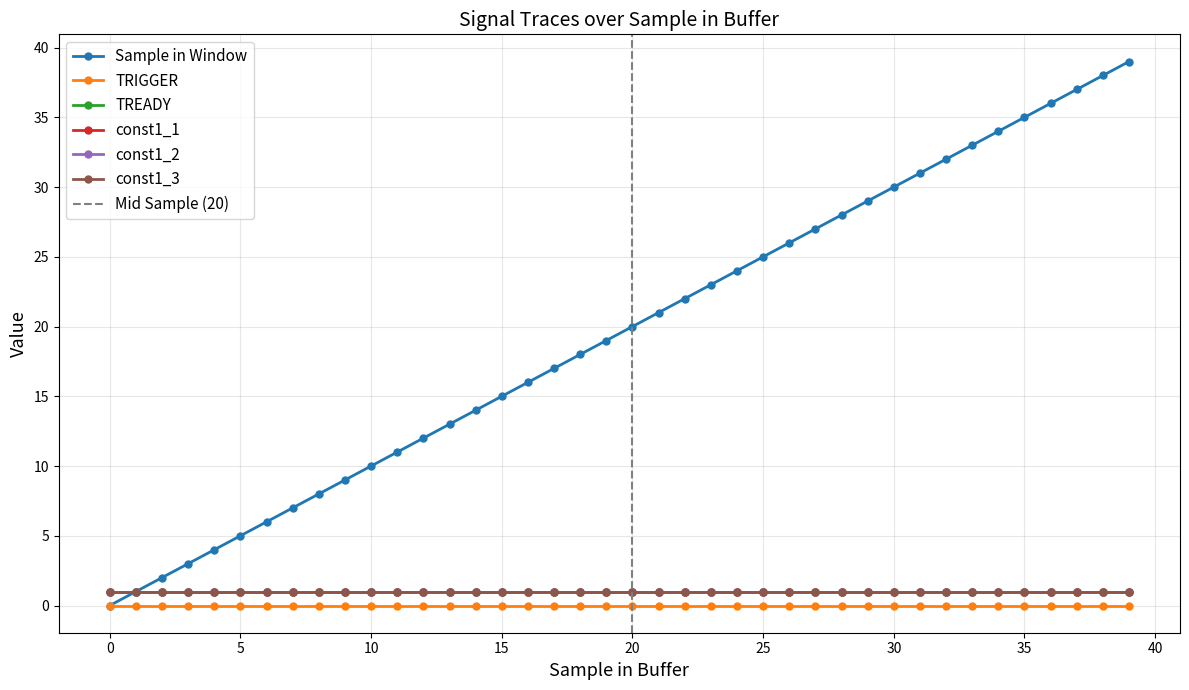

What is the approximate value of const1_1 at 15?

1